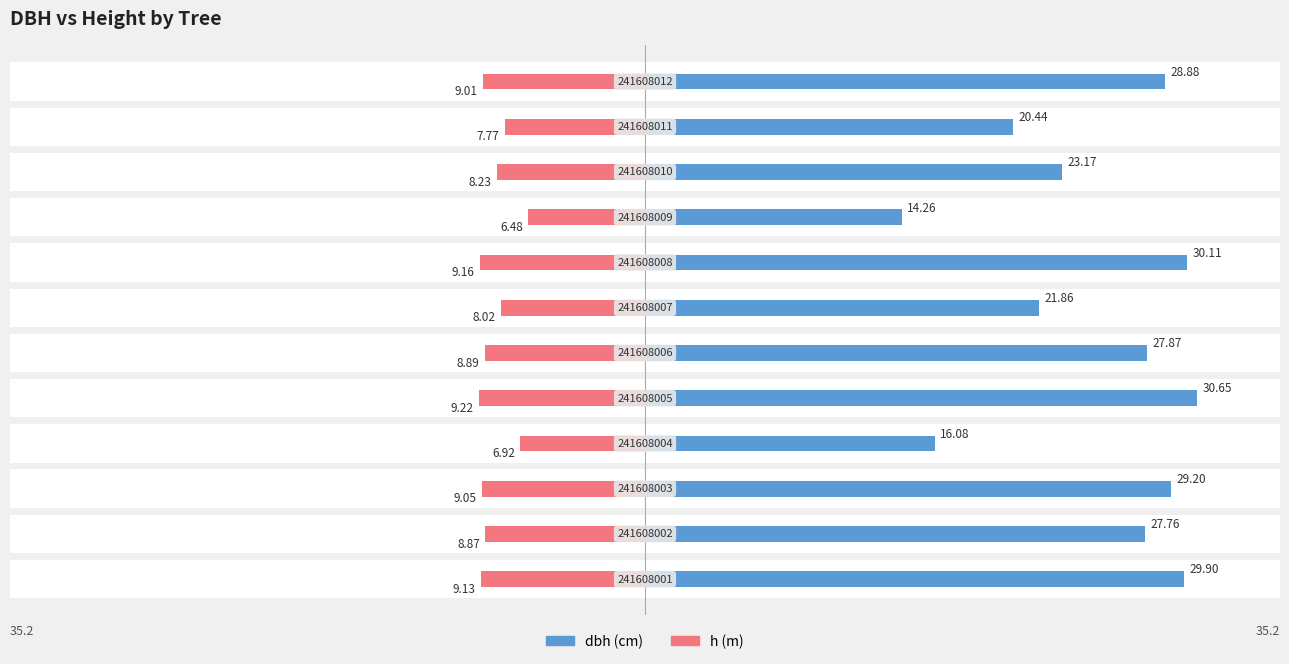

What is the value of the dbh bar at the 1st from the left?

29.9